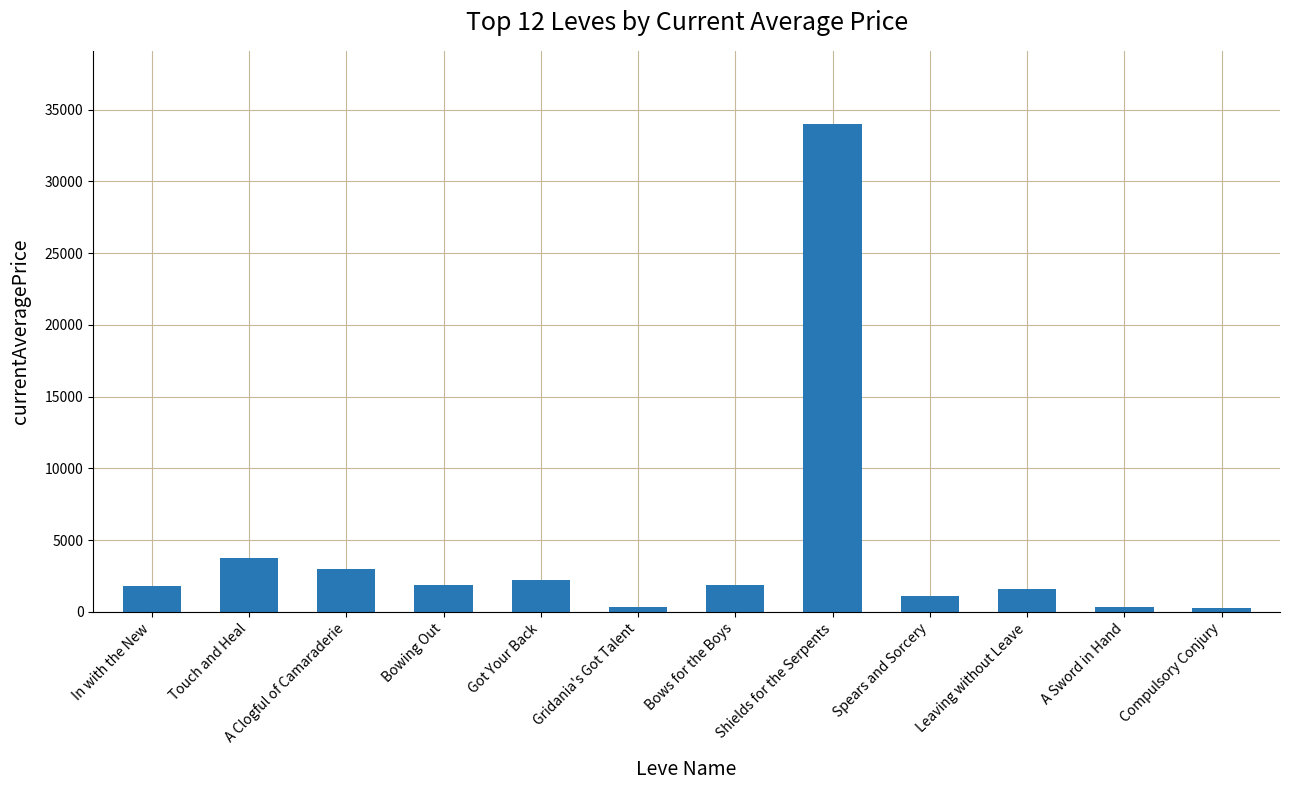

The value at Bows for the Boys is 1894.0. True or false?

True